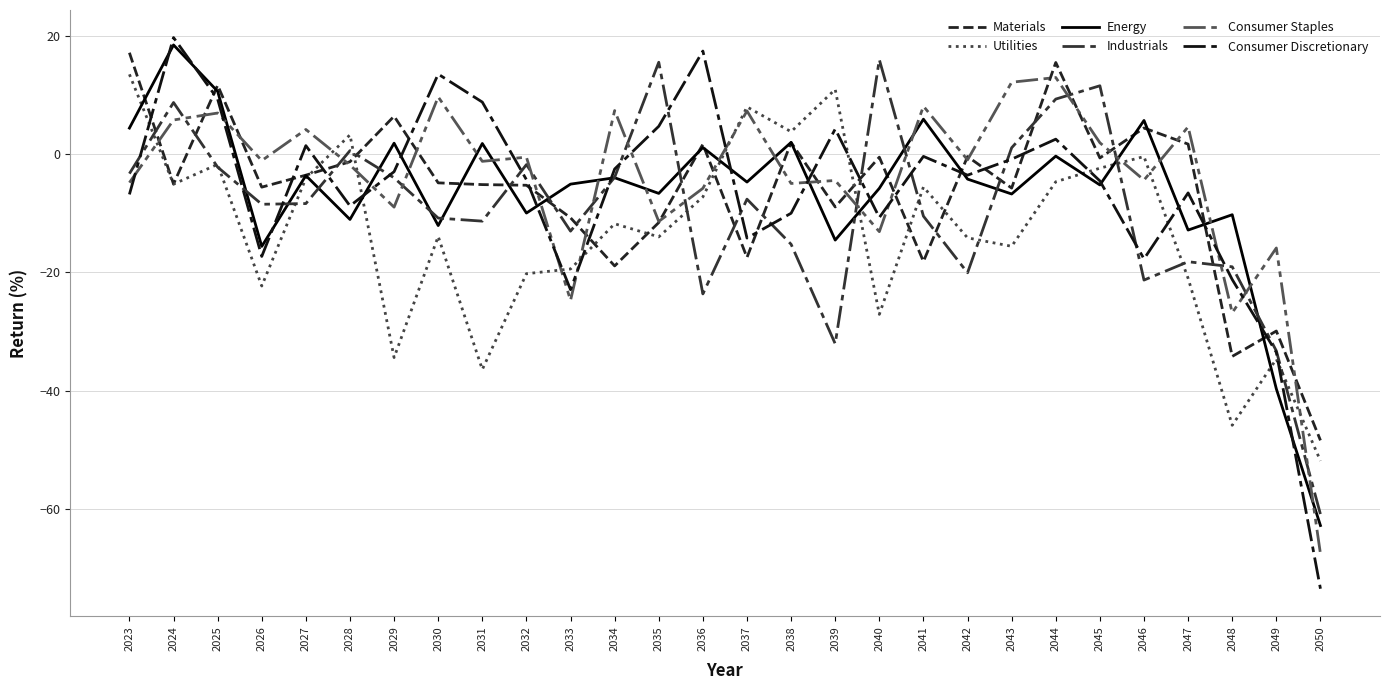

How many lines are shown in the chart?

6